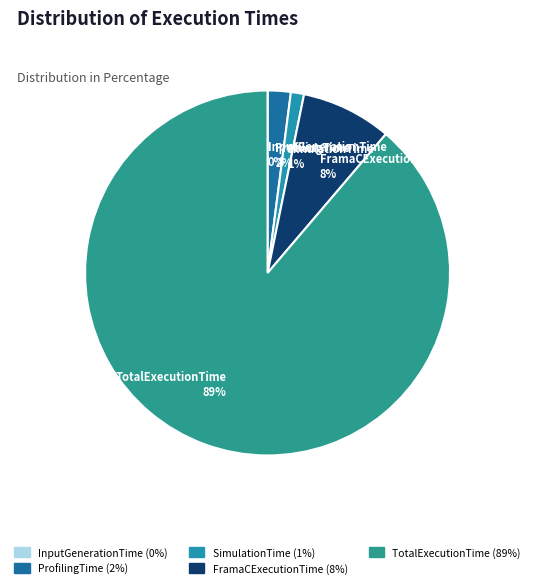

Does TotalExecutionTime represent more than half of the total?

Yes